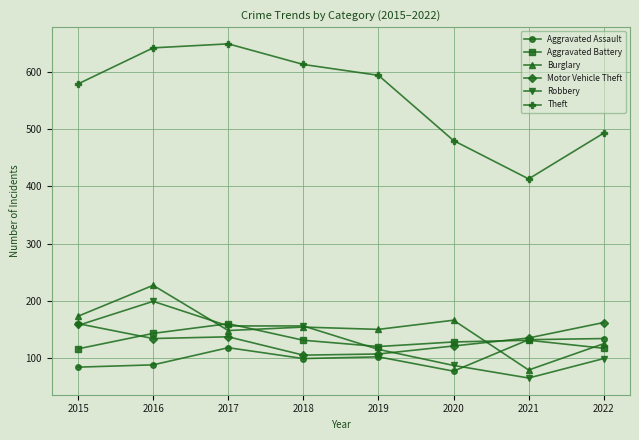

What is the lowest value of the Aggravated Assault series?

77